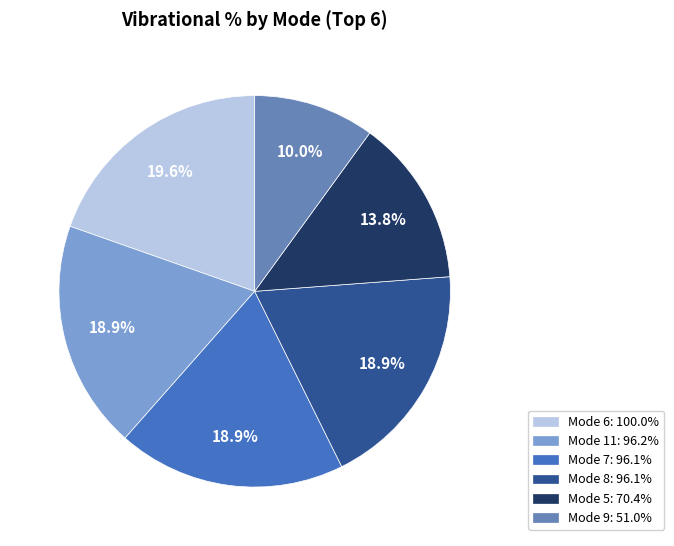

Is there any slice that represents more than half of the pie?

No